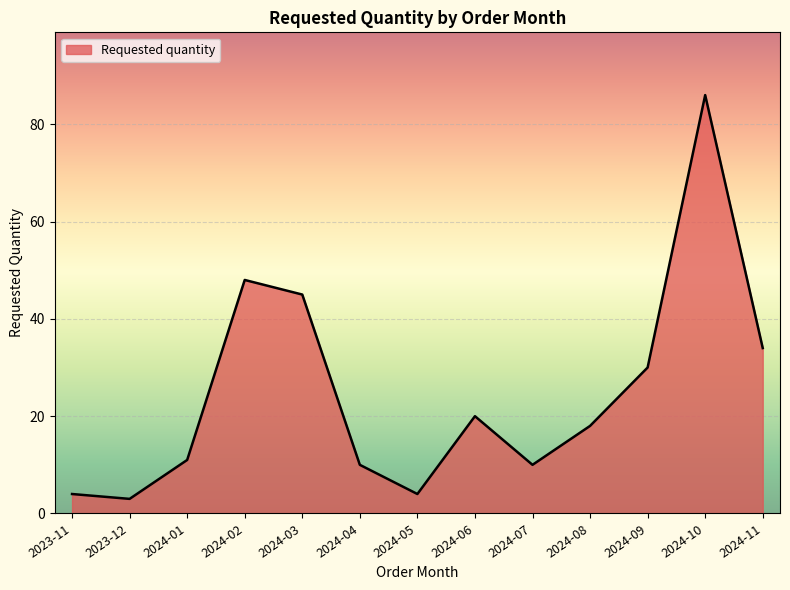

The value at 2024-08 is 7. True or false?

False